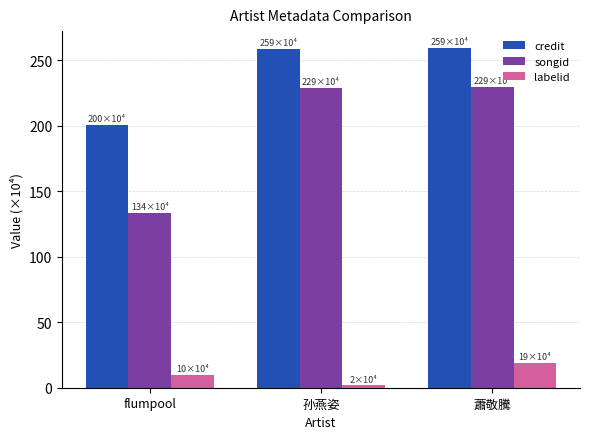

What is the difference between the maximum and minimum values in the labelid series?

17.0